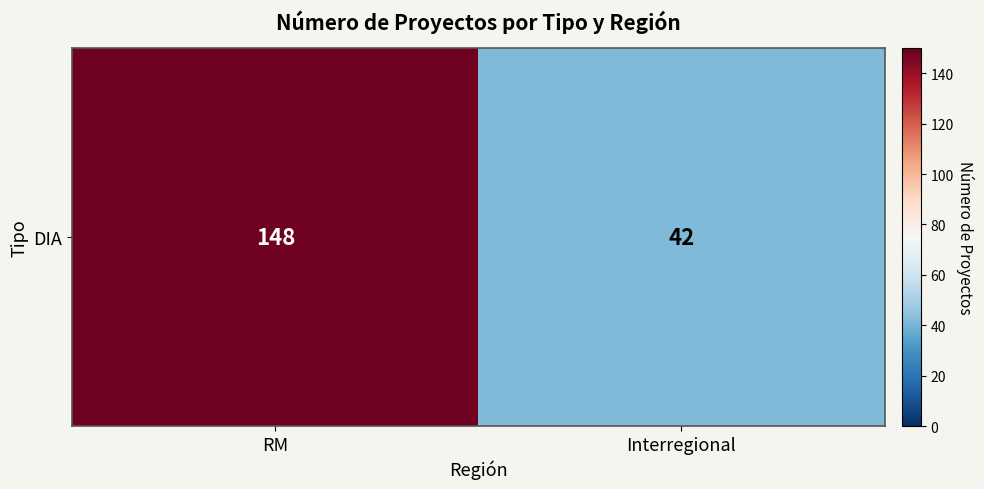

What is the change in value from RM to Interregional?

-106